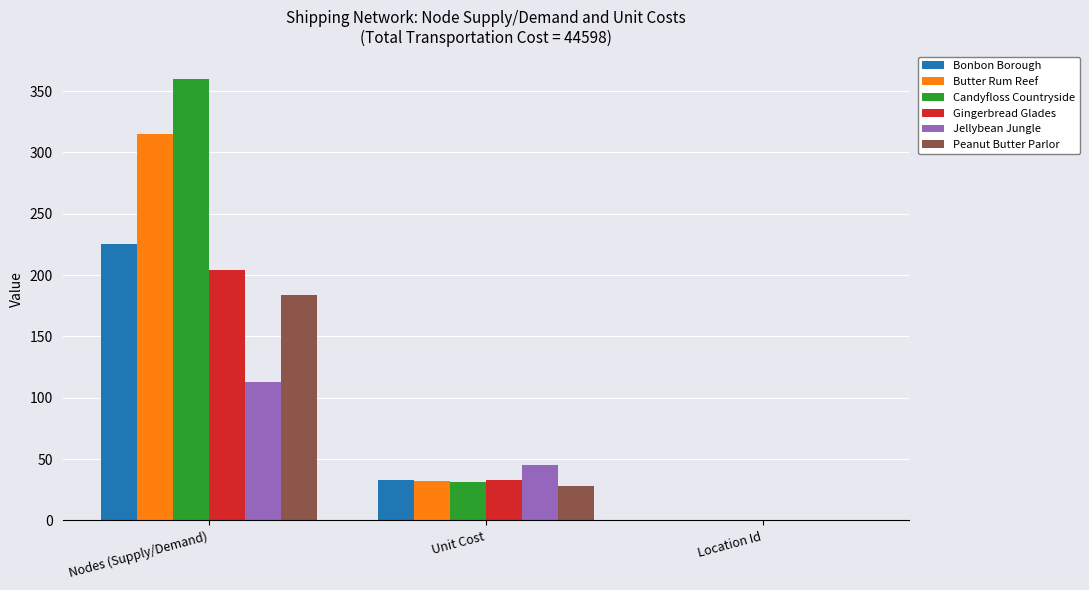

The value of Butter Rum Reef at Unit Cost is 19. True or false?

False